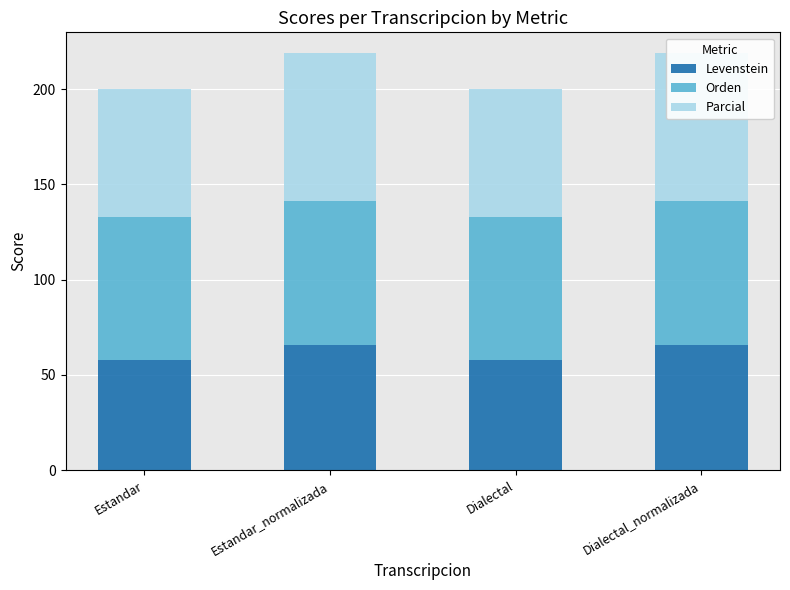

True or false: Parcial has a value of 77.5 at Dialectal_normalizada.

True